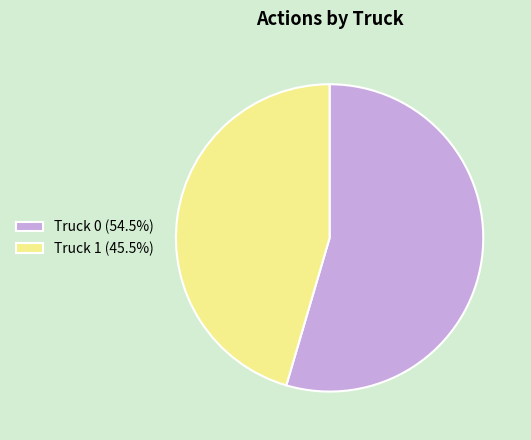

Rank the categories by value from highest to lowest.

Truck 0, Truck 1